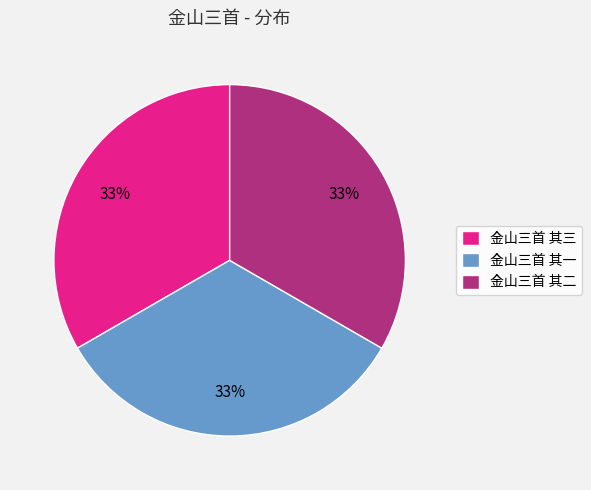

Is there any slice that represents more than half of the pie?

No